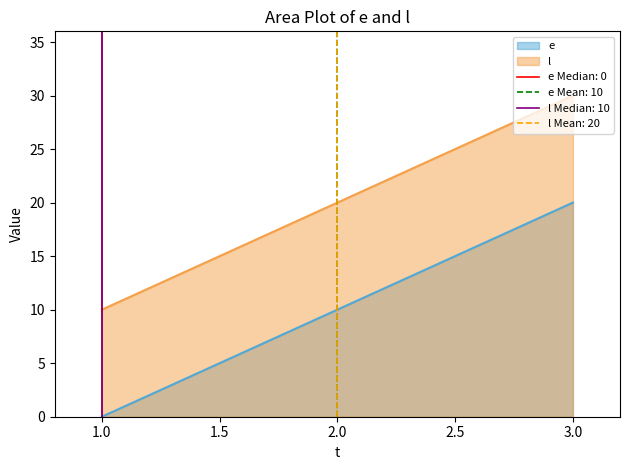

What is the total value across all series at 1?

10